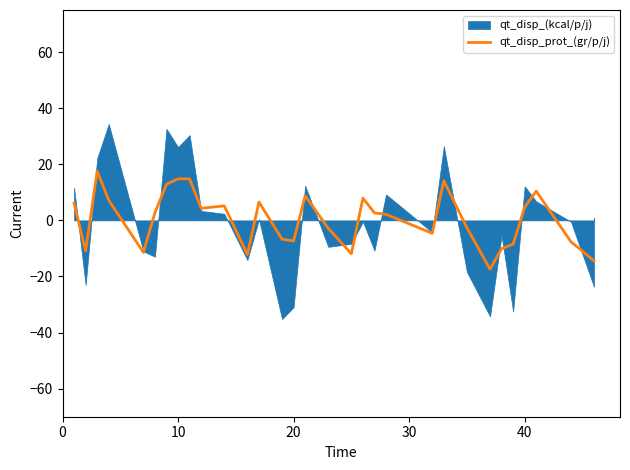

The chart shows a value of 6.1 at 0. True or false?

True